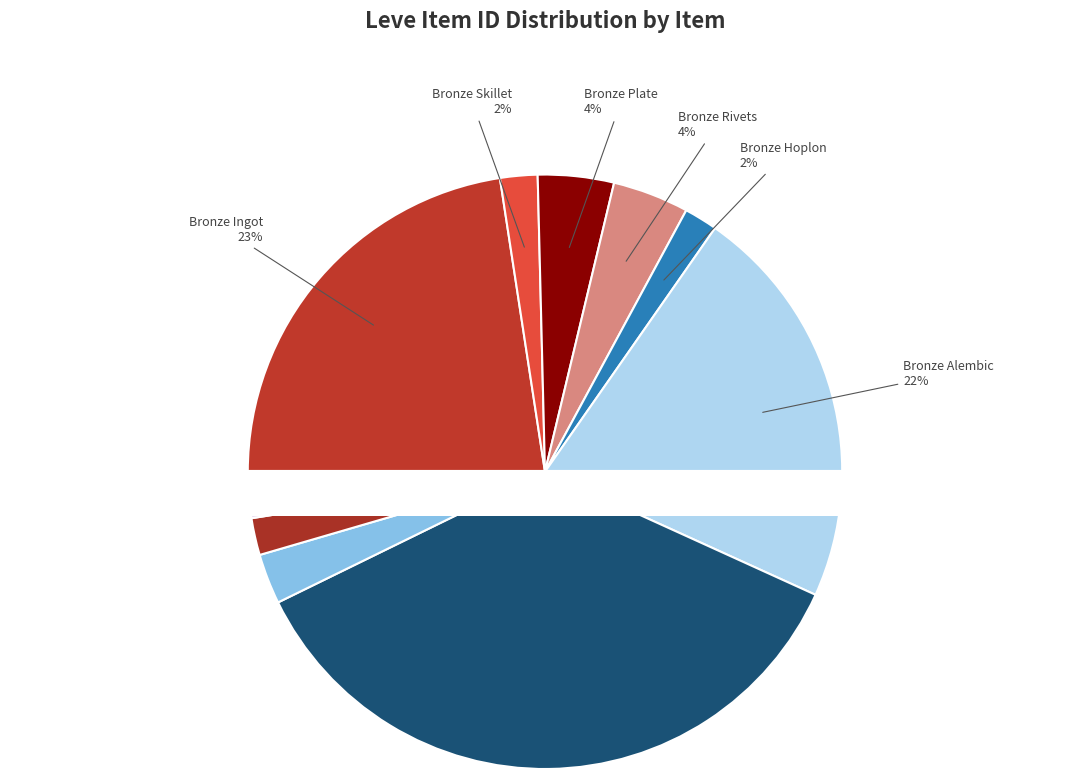

What is the largest slice in the pie chart?

Steel Ingot